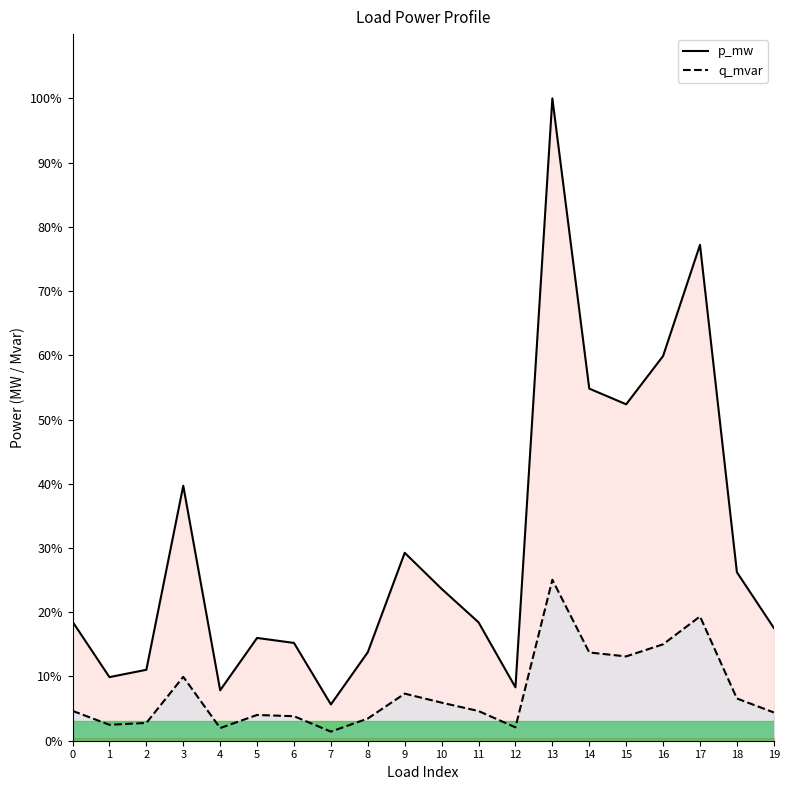

At which category is the sum across all series the highest?

13